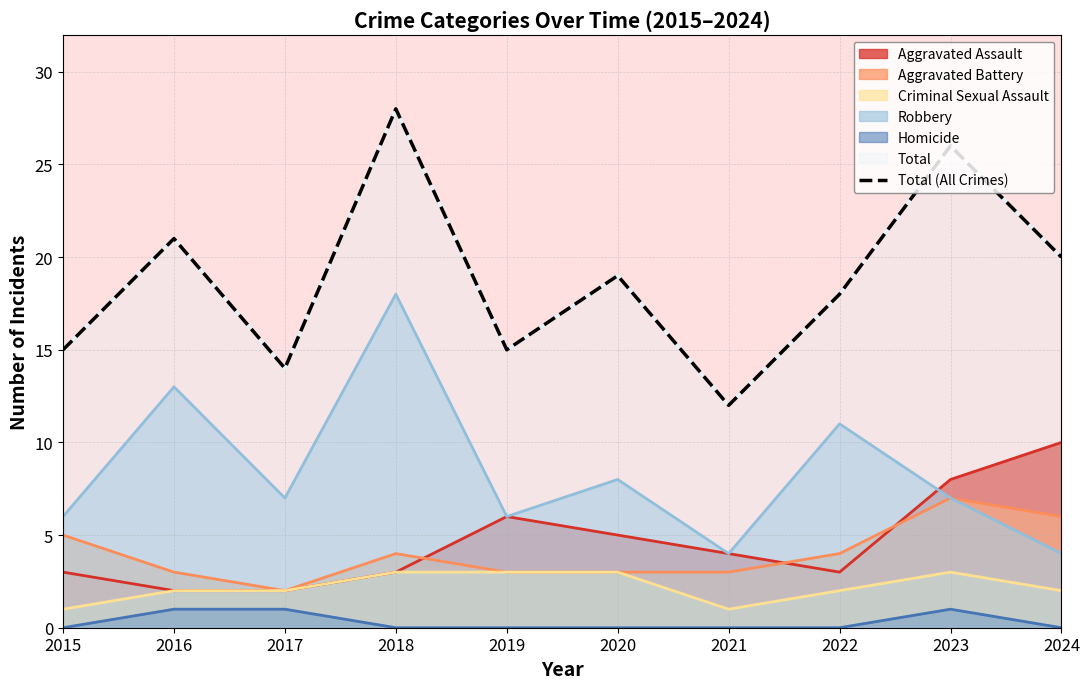

True or false: the data has more than 0 interior local peaks.

True